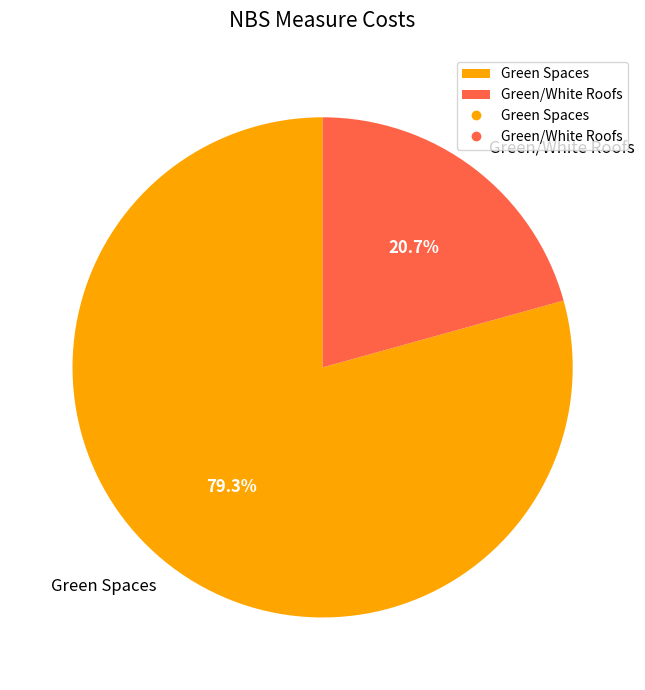

To the nearest percent, what portion does Green Spaces represent?

79%